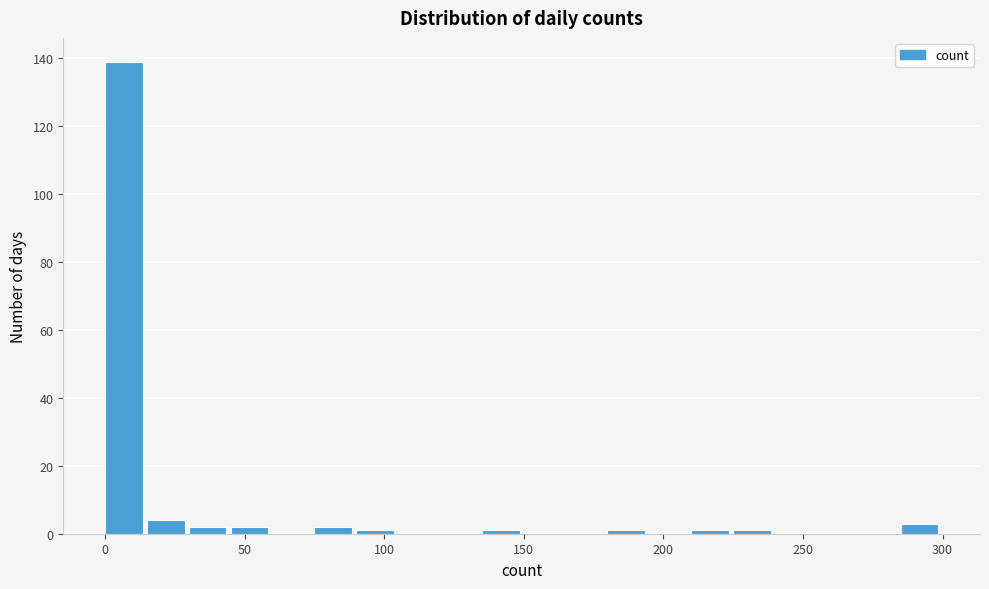

Around what value on the x-axis is the tallest bar? Give the approximate position of its centre, as read against the axis.

5